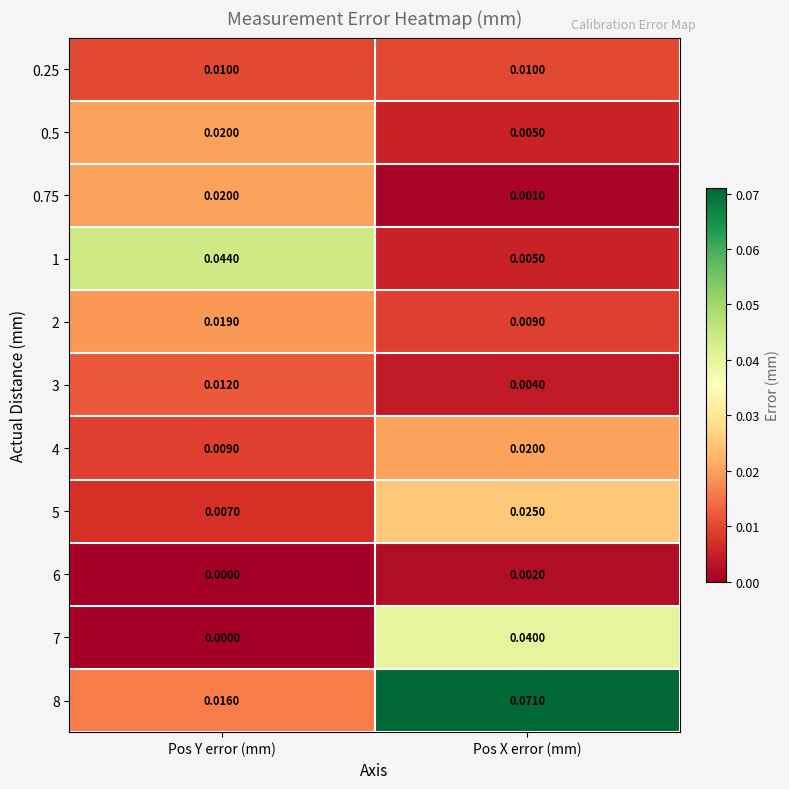

Is the value of 1 at Pos Y error (mm) greater than the value of 0.25 at Pos Y error (mm)?

Yes